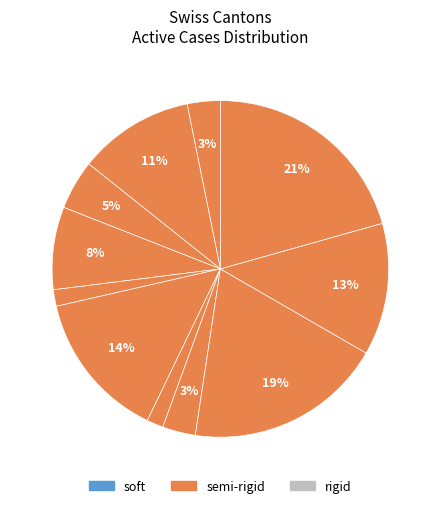

How many segments does this pie chart have?

11